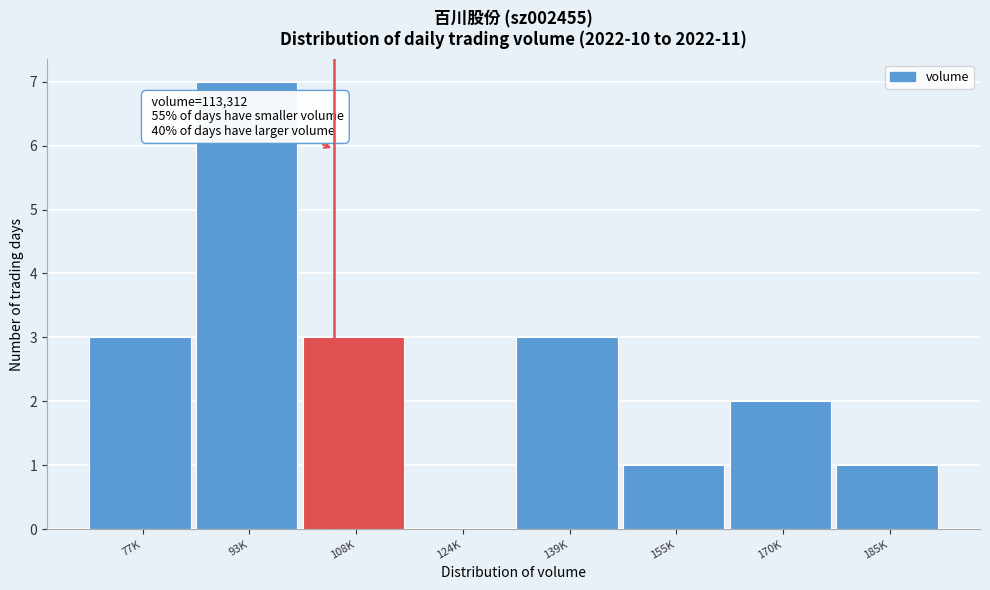

Reading left to right, what are all the values shown in this chart?

77K=3	93K=7	108K=3	124K=0	139K=3	155K=1	170K=2	185K=1